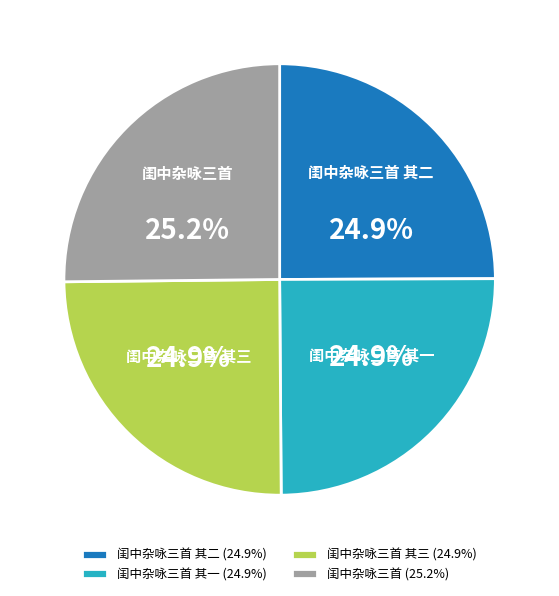

What portion of the pie excludes 闺中杂咏三首 其二?

75.1%